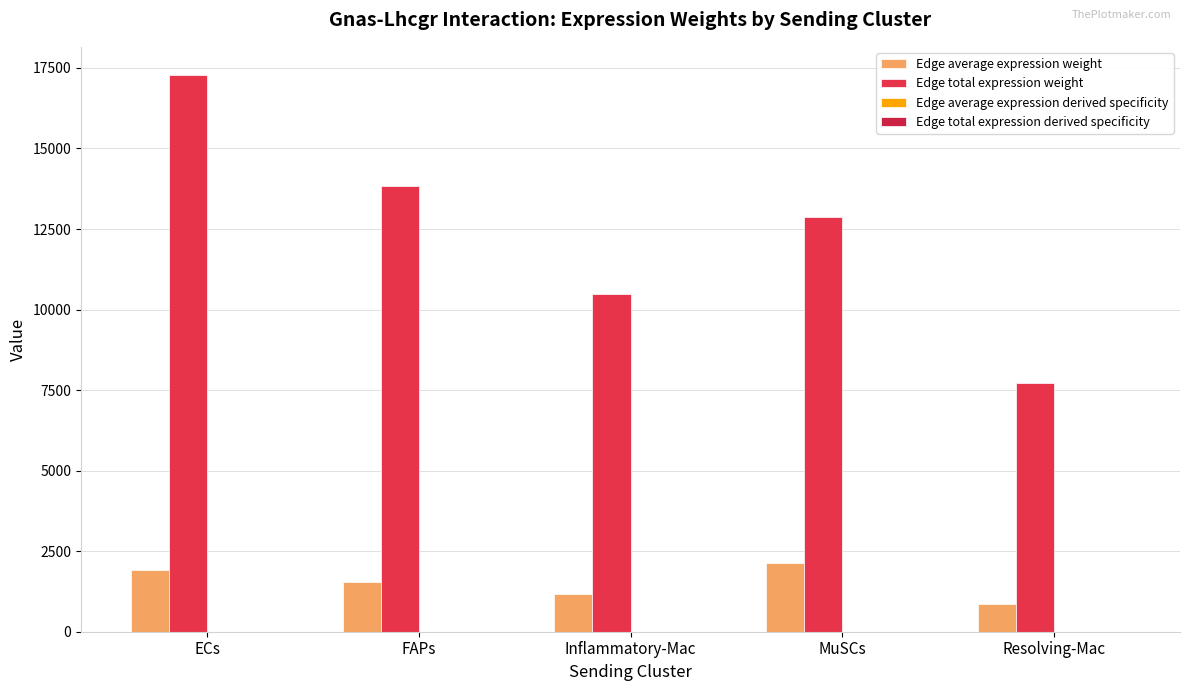

Are the bars horizontal?

No